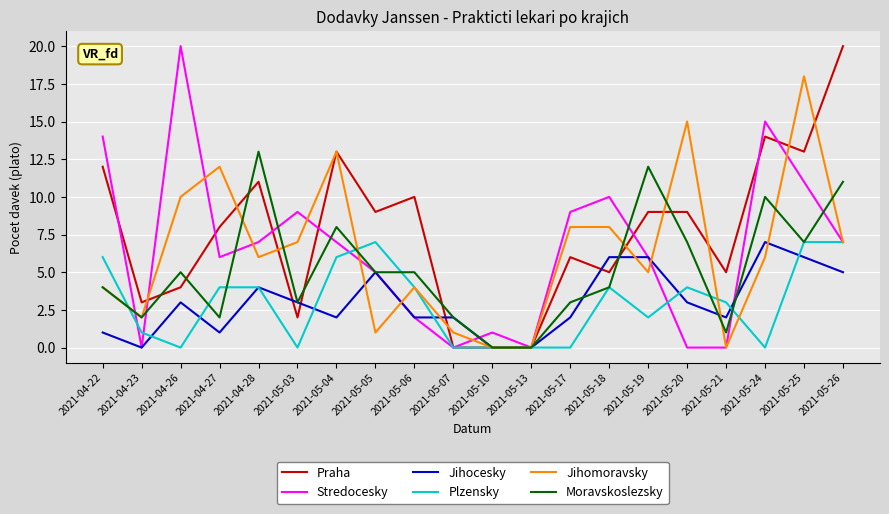

Reading right to left, extract all data points from this chart.

Praha: 20	13	14	5	9	9	5	6	0	0	0	10	9	13	2	11	8	4	3	12
Stredocesky: 7	11	15	0	0	6	10	9	0	1	0	2	5	7	9	7	6	20	0	14
Jihocesky: 5	6	7	2	3	6	6	2	0	0	2	2	5	2	3	4	1	3	0	1
Plzensky: 7	7	0	3	4	2	4	0	0	0	0	4	7	6	0	4	4	0	1	6
Jihomoravsky: 7	18	6	0	15	5	8	8	0	0	1	4	1	13	7	6	12	10	2	4
Moravskoslezsky: 11	7	10	1	7	12	4	3	0	0	2	5	5	8	3	13	2	5	2	4